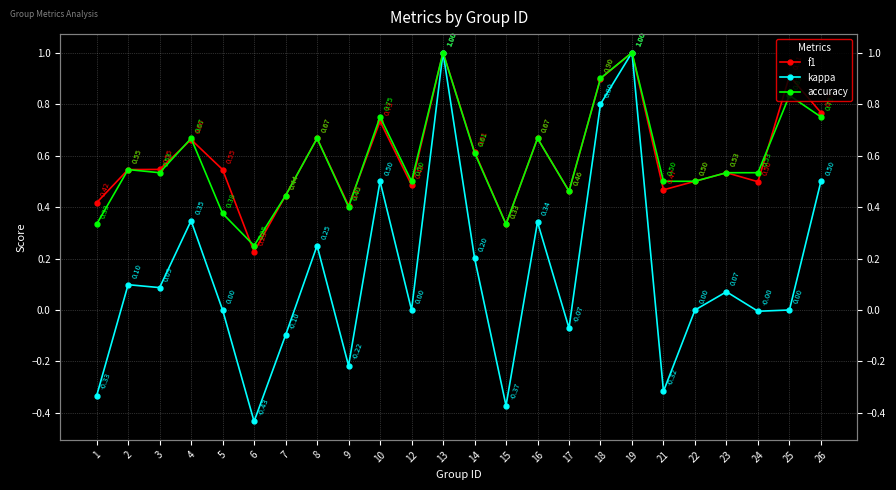

What is the sum of all f1 values?

14.3